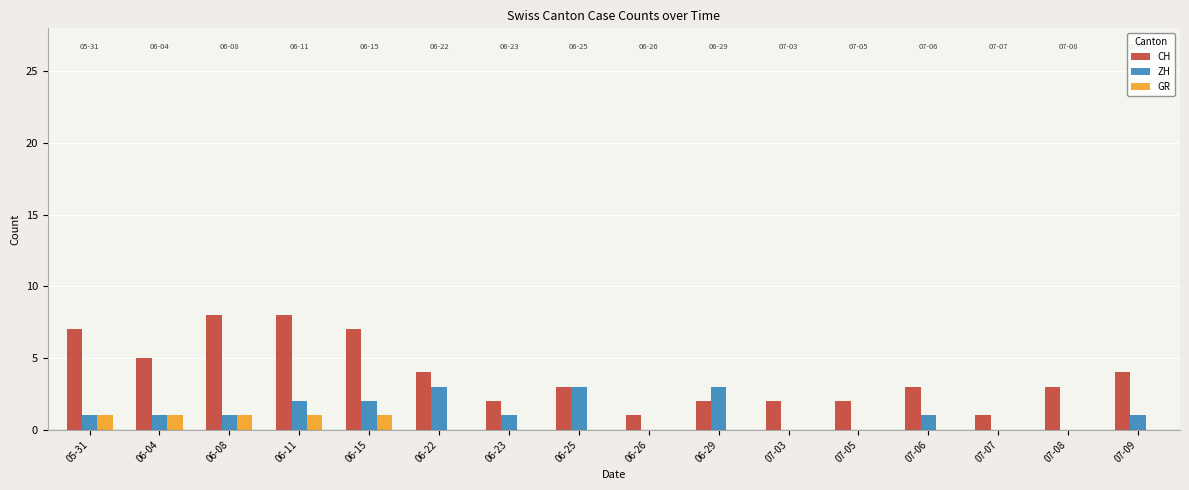

What is the sum of the CH values at 06-04 and 06-11?

13